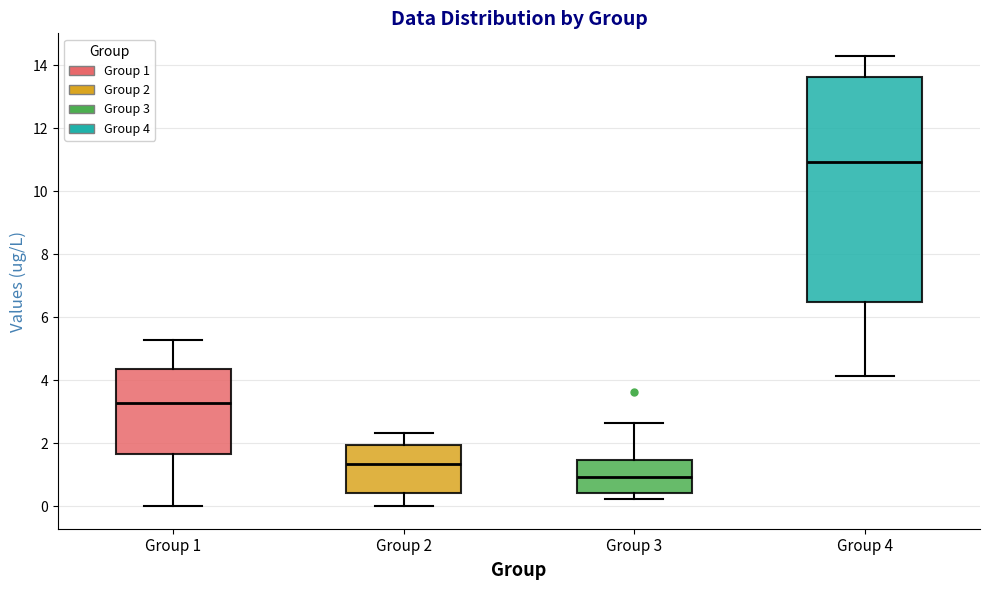

Reading left to right, transcribe this box plot: for each box, give where its median line is, the range the box spans, and where its two whiskers end, as read against the y-axis. The values are not printed on the chart, so give them approximately, as read against the axis.

Group 1: median 3.2, box 1.6 to 4.4, whiskers 0.0 to 5.2
Group 2: median 1.4, box 0.4 to 2.0, whiskers 0.0 to 2.4
Group 3: median 1.0, box 0.4 to 1.4, whiskers 0.2 to 2.6
Group 4: median 11.0, box 6.4 to 13.6, whiskers 4.2 to 14.4